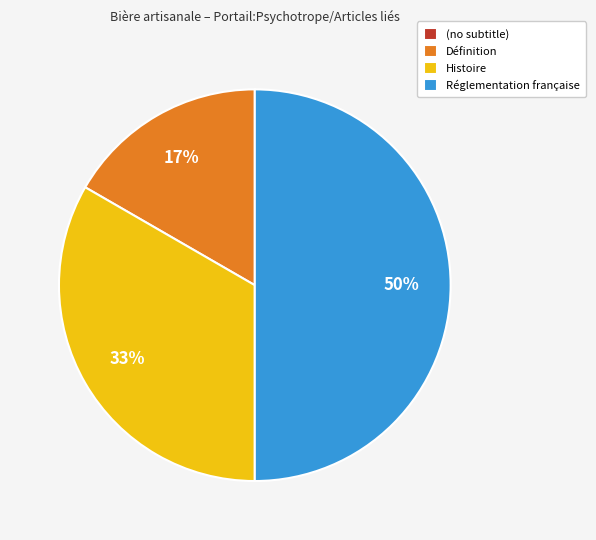

To the nearest percent, what portion does Définition represent?

17%